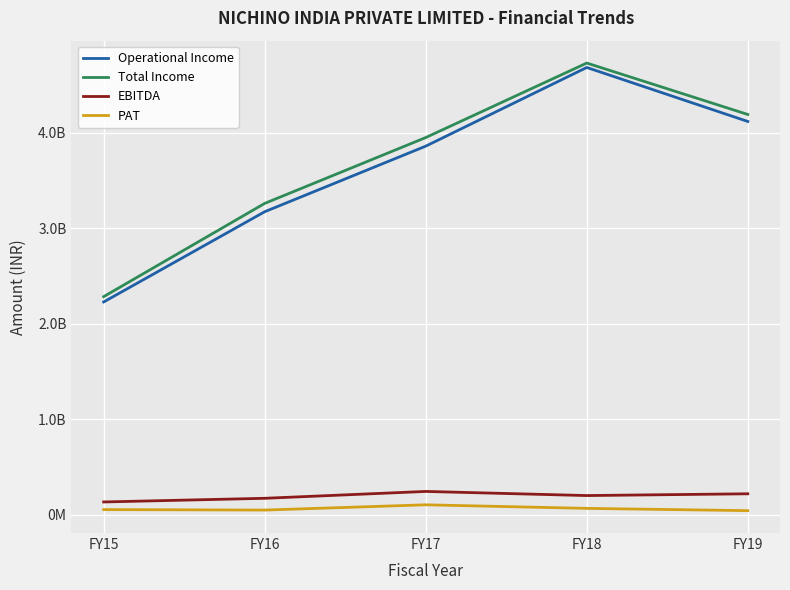

Which series has the largest total across all categories?

Total Income